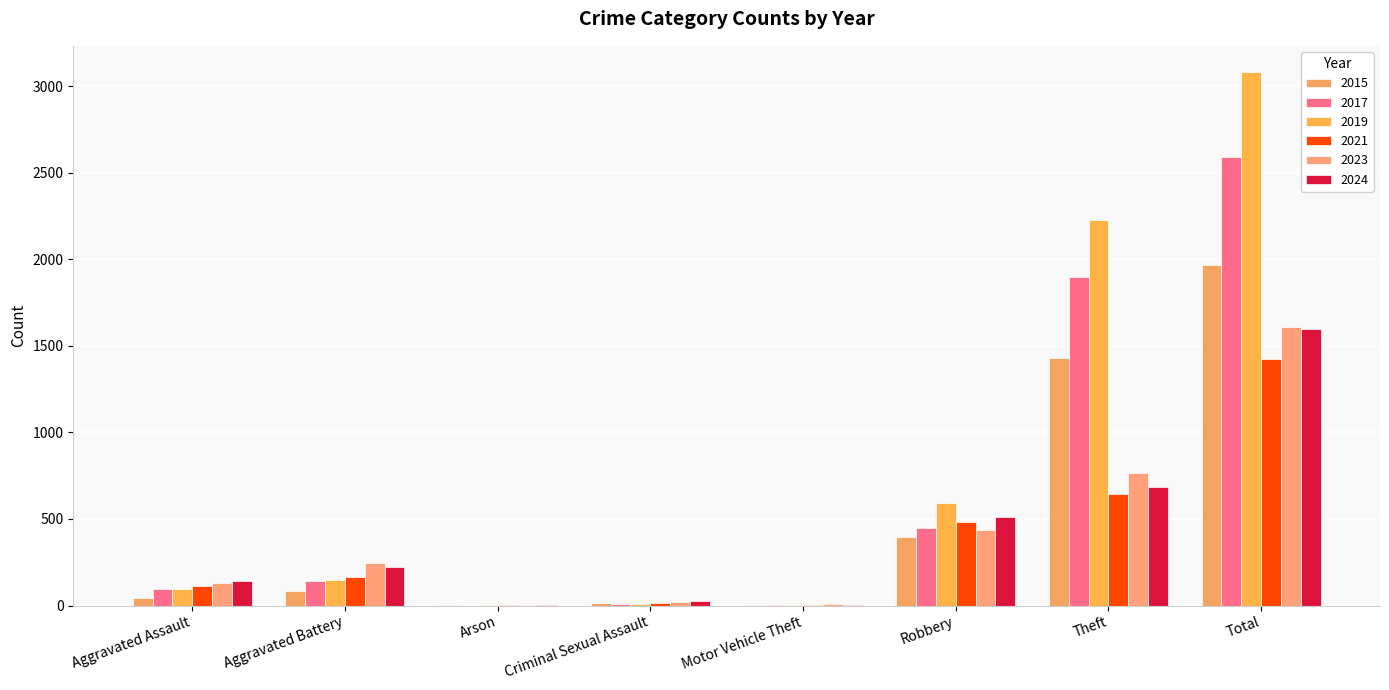

At which category is the sum across all series the highest?

Total